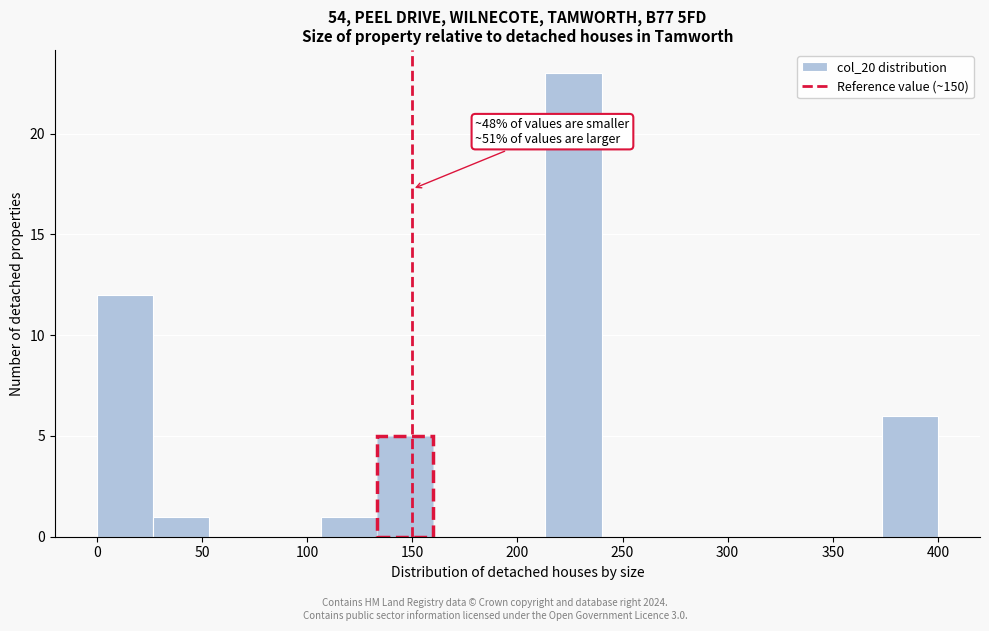

Which range on the x-axis has the tallest bar?

215 to 240